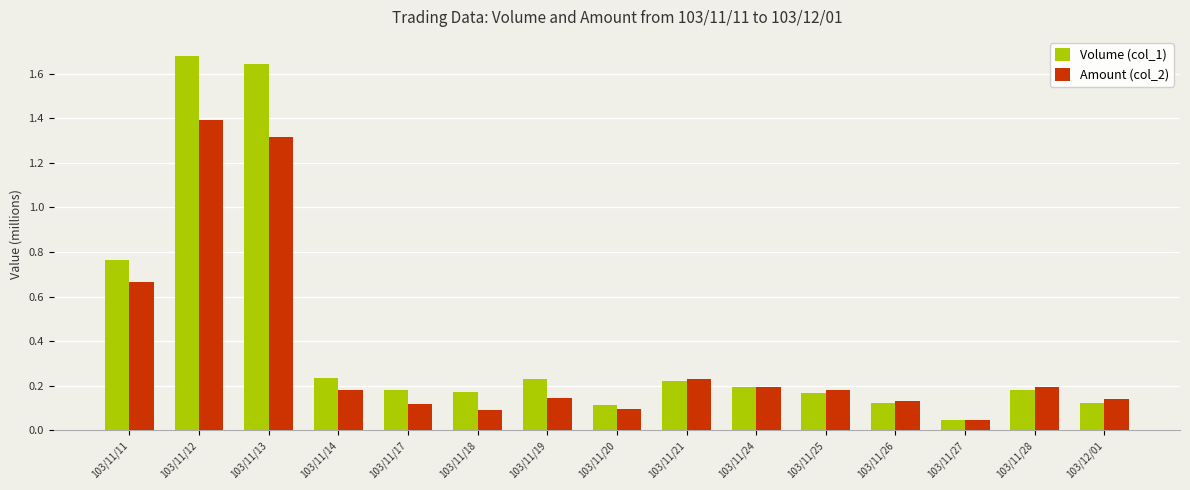

What is the sum of the Amount (col_2) values at 103/11/19 and 103/11/28?

0.3